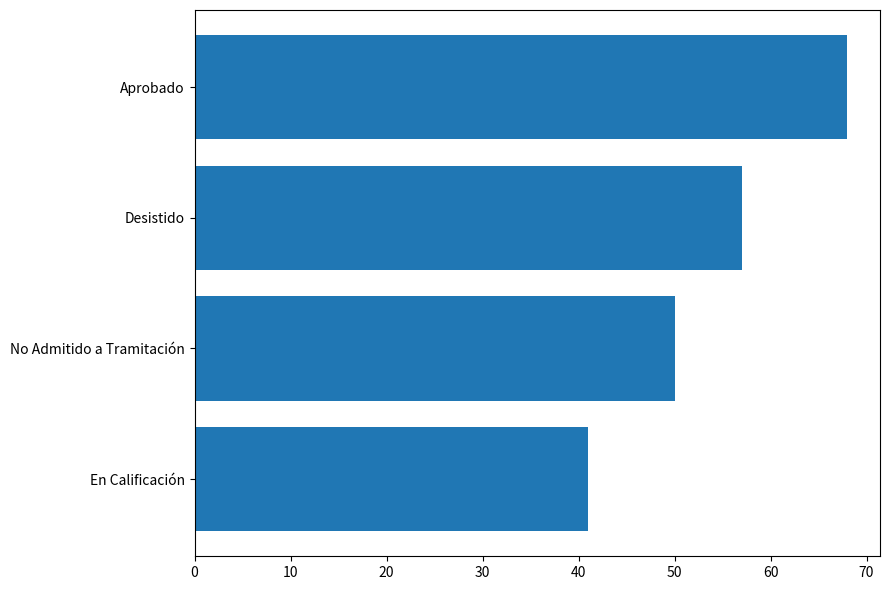

Reading bottom to top, what are all the values shown in this chart?

En Calificación=41	No Admitido a Tramitación=50	Desistido=57	Aprobado=68